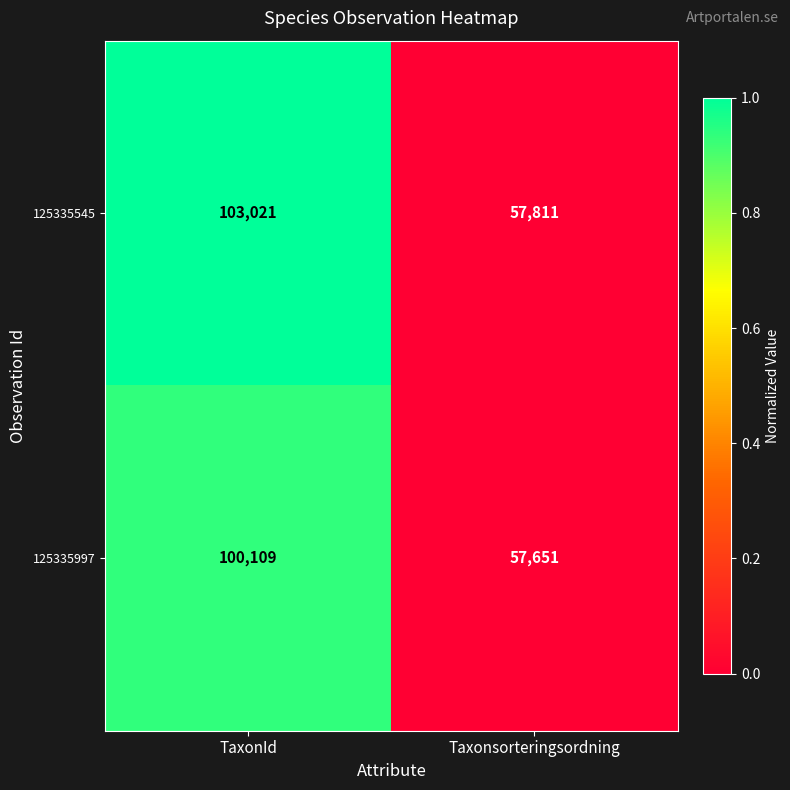

How many data points does each series have?

2